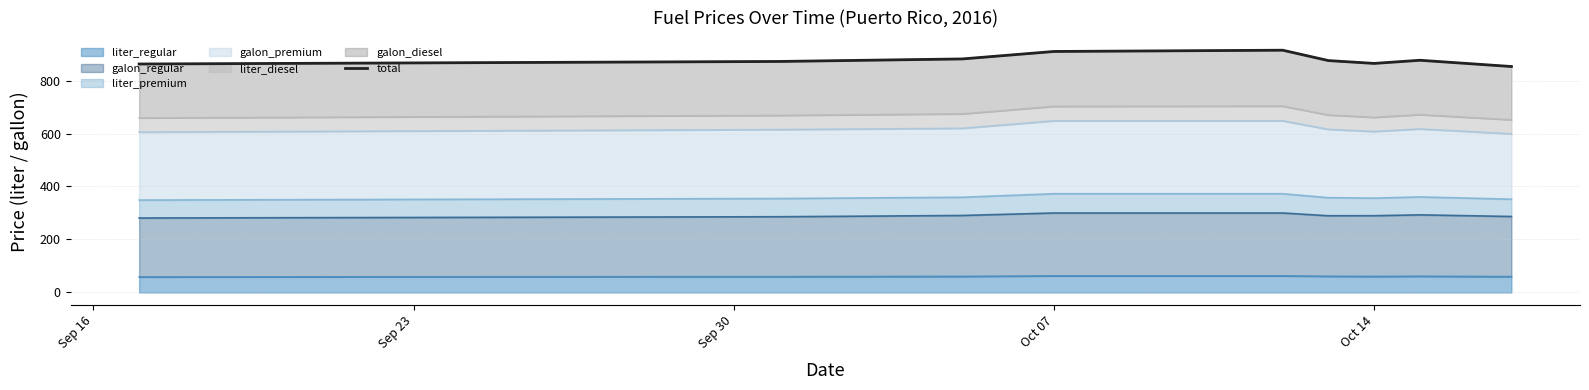

How many interior local valleys (lower than both neighbors) does the data have?

1